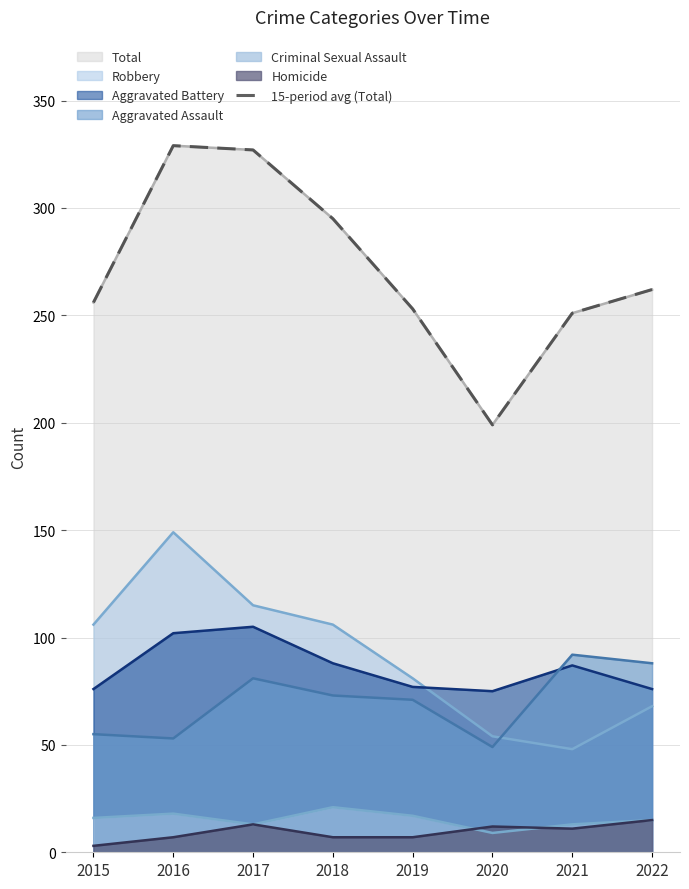

Between 2020 and 2019, which is larger?

2019